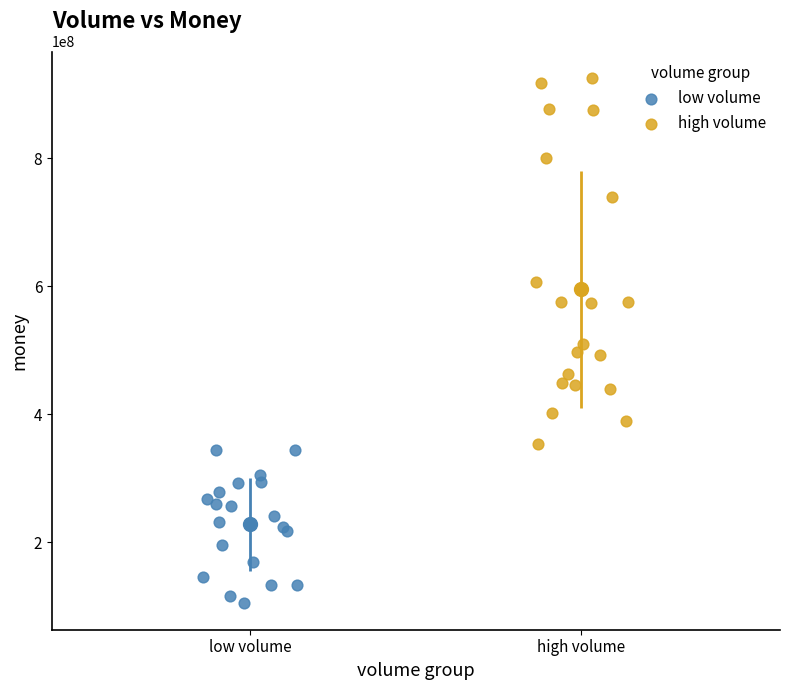

Which series has the largest Y range (max minus min)?

high volume